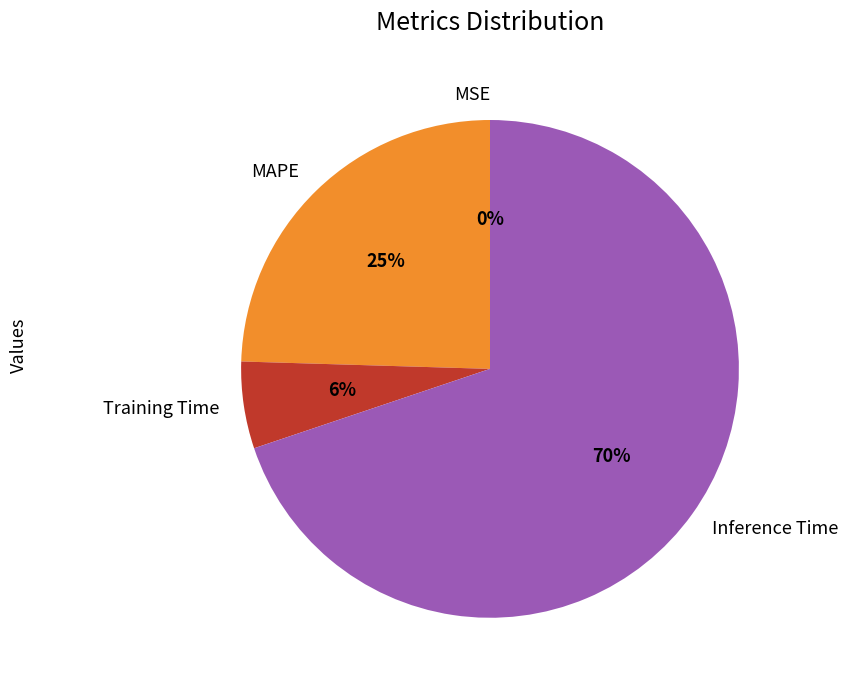

Which slice is the largest?

Inference Time